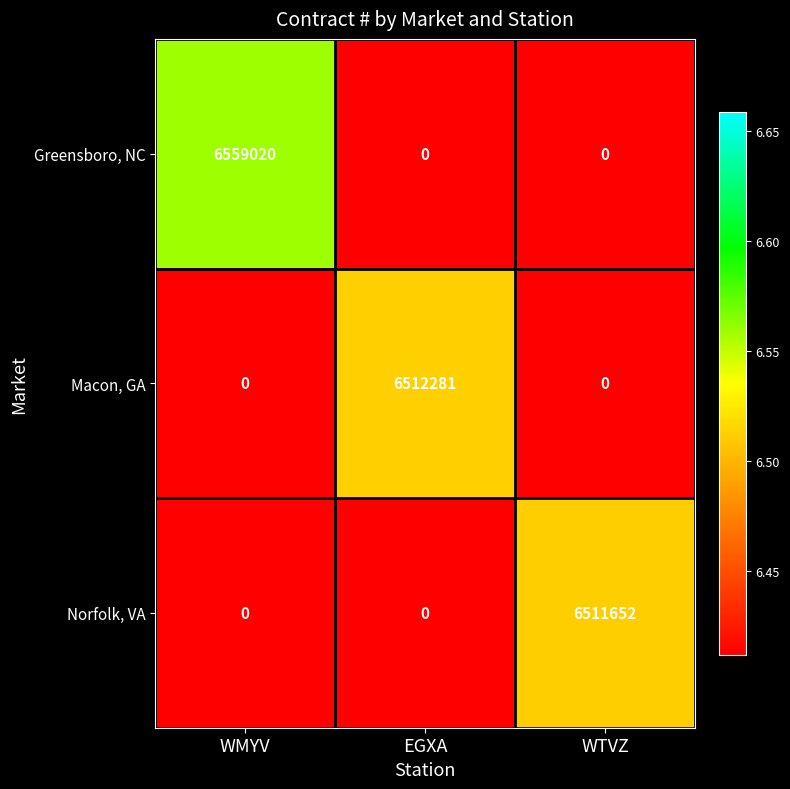

The value of Macon, GA at WTVZ is 0. True or false?

True